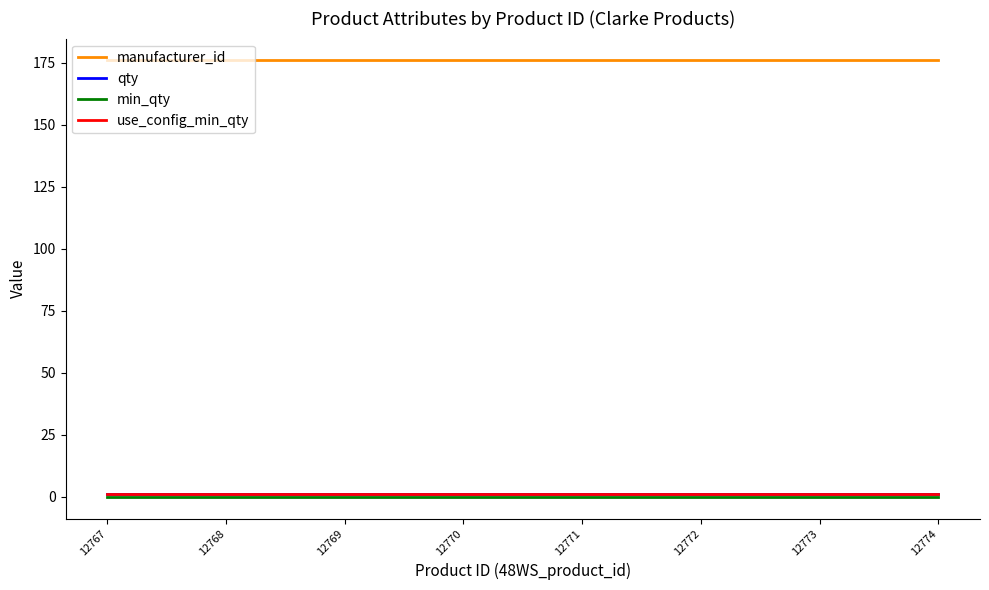

Between 12768 and 12770, which is larger?

12768